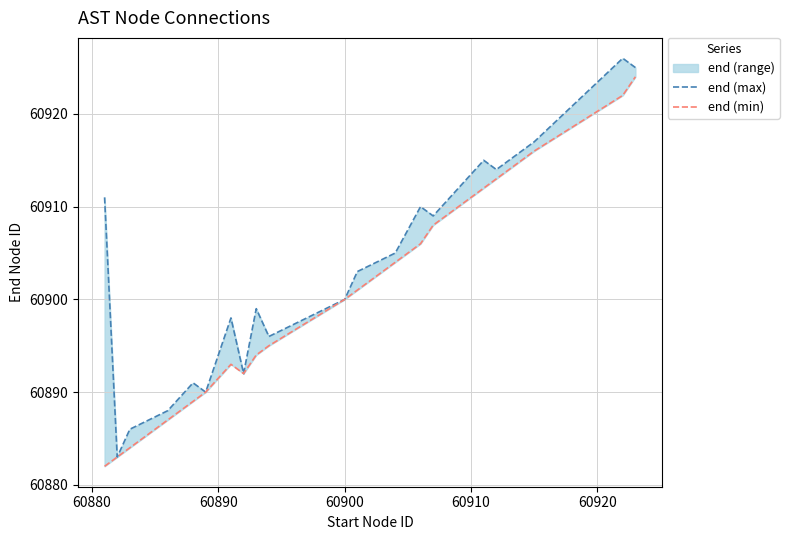

What is the difference between the maximum and second lowest values in the end (min) series?

41